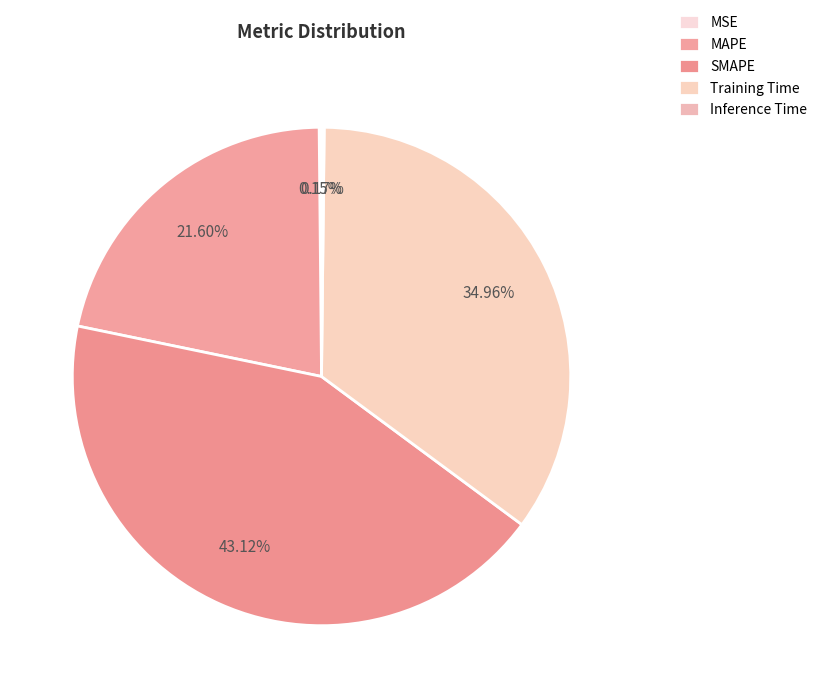

What percentage is the MAPE slice, to the nearest percent?

22%